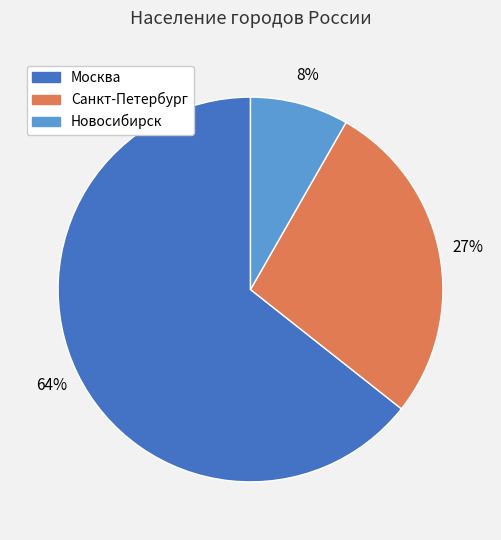

Rank the categories by value from lowest to highest.

Новосибирск, Санкт-Петербург, Москва